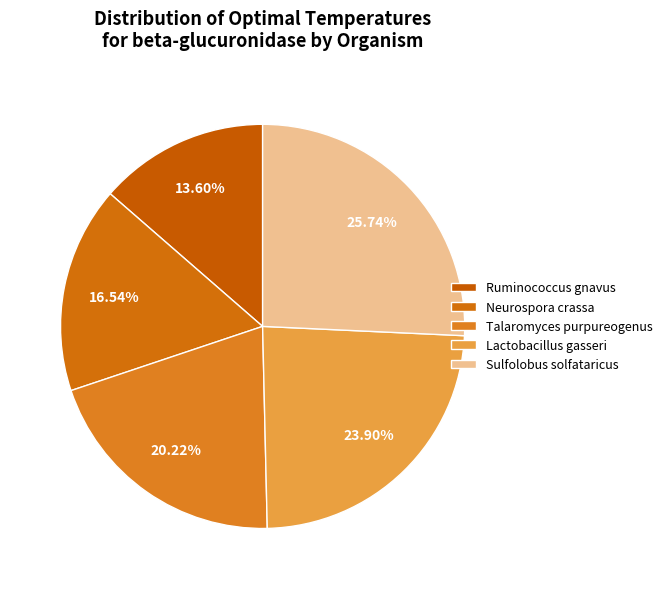

Combined, do Neurospora crassa and Lactobacillus gasseri account for over 50%?

No